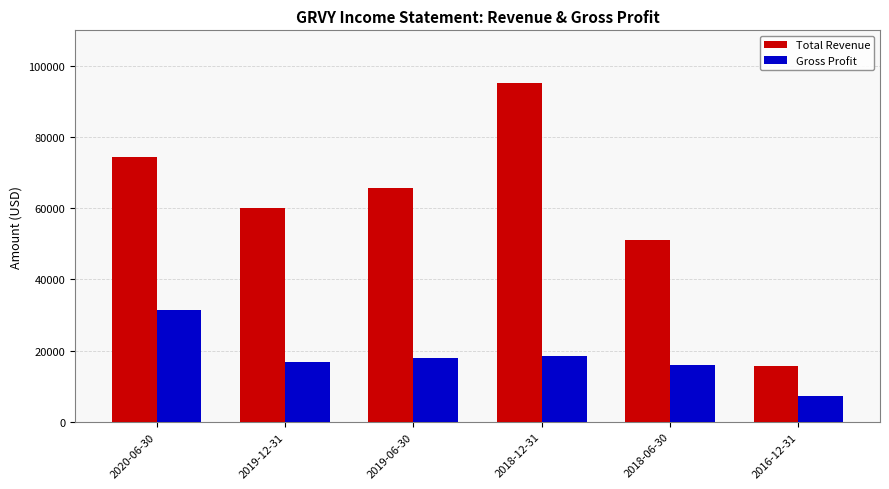

Which category has the highest value in the Gross Profit series?

2020-06-30